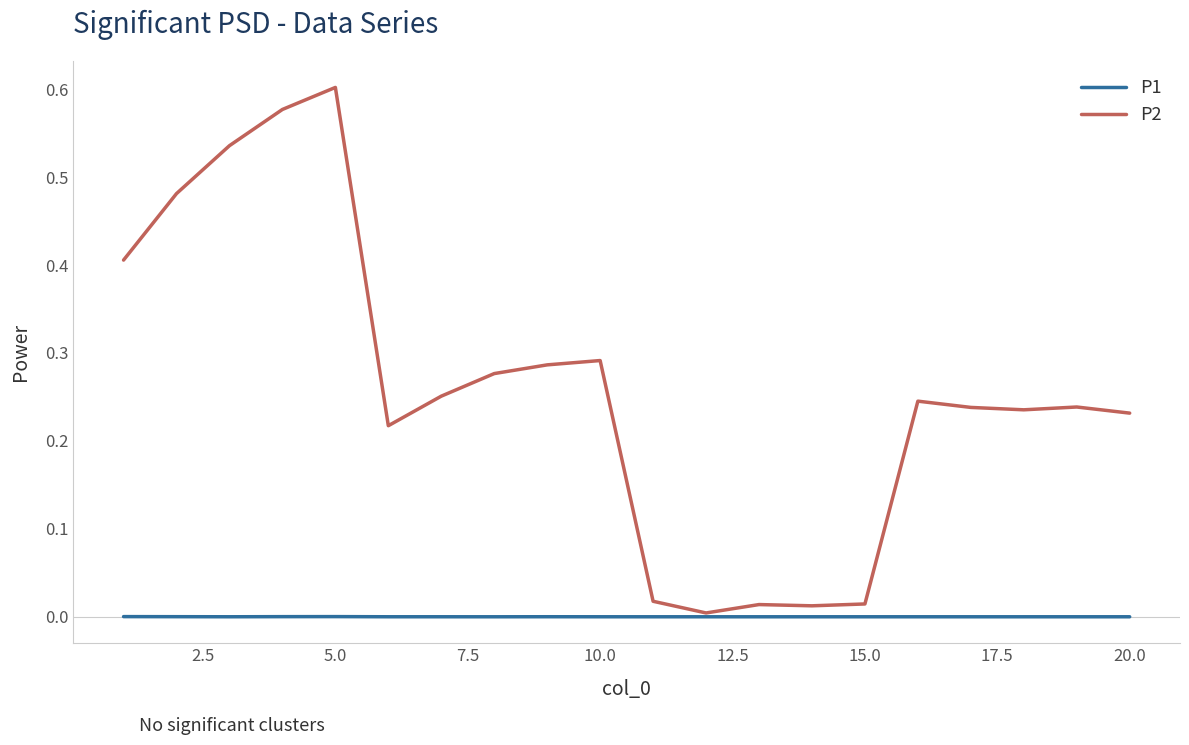

List the series in order of their overall mean, lowest first.

P1, P2